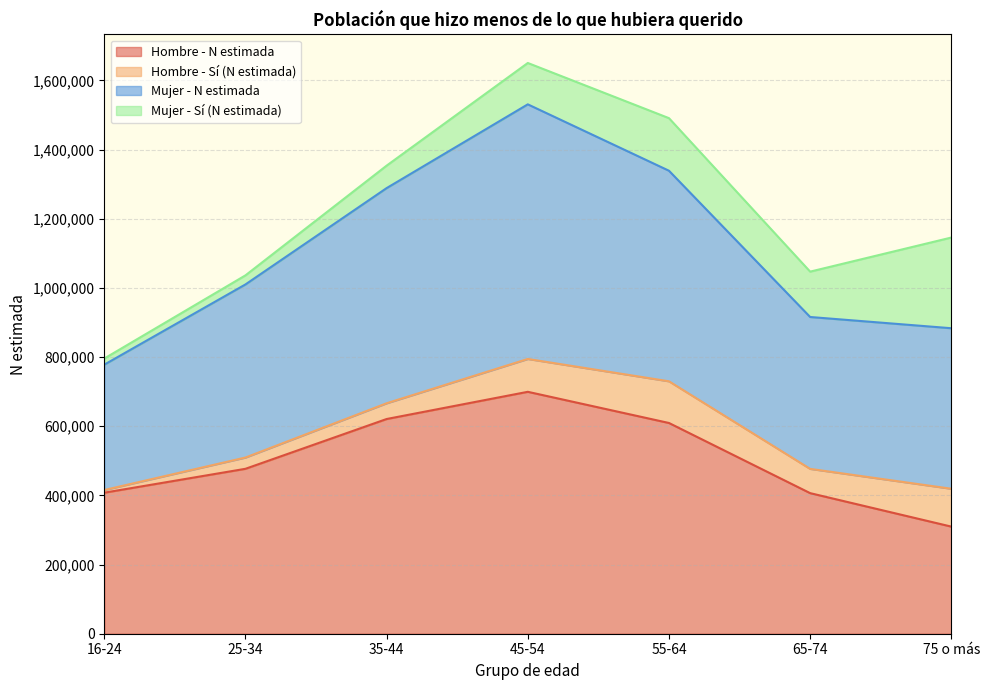

What is the sum of the Hombre - N estimada values at 25-34 and 45-54?

1176403